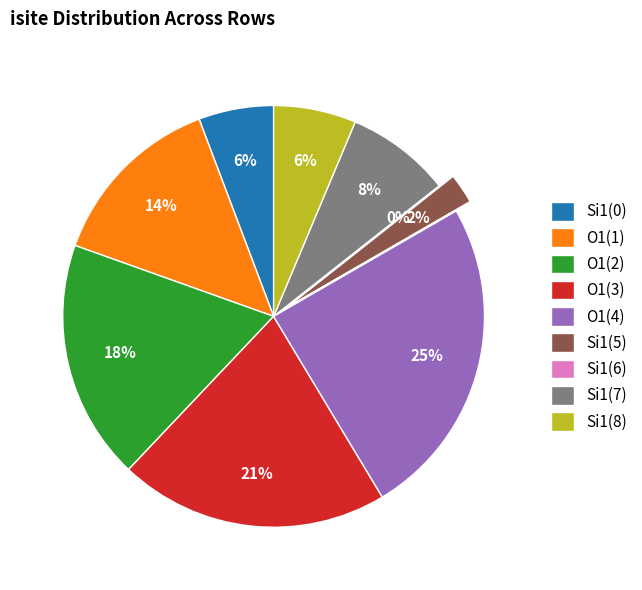

How many slices are in this pie chart?

9